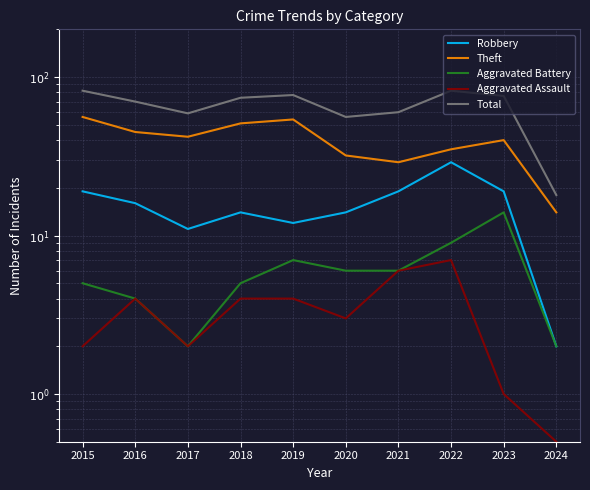

Is this an area chart (filled region under the line)?

No